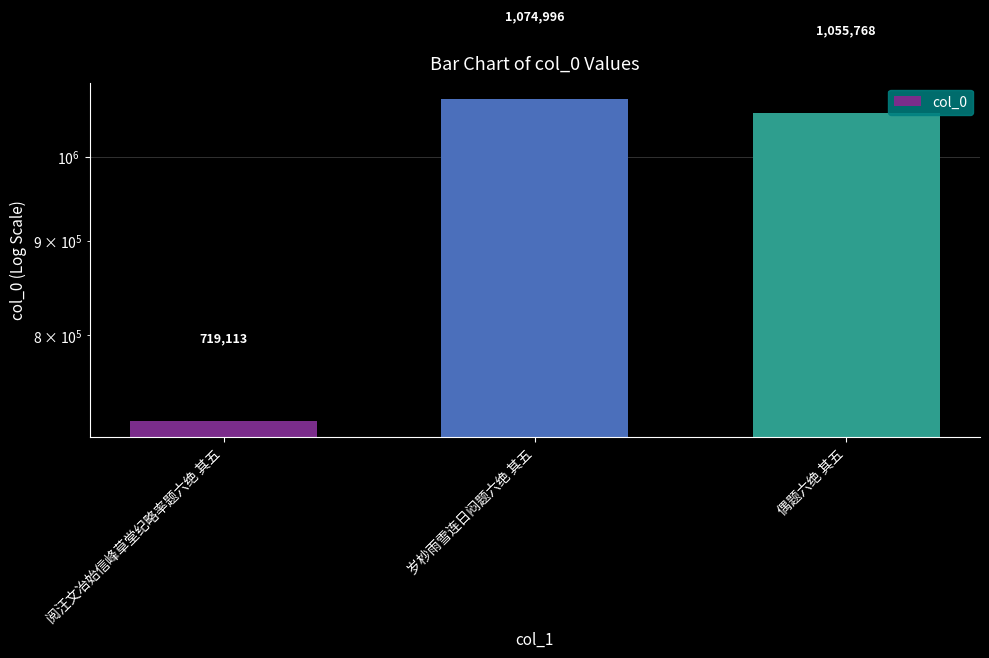

What is the sum of all values?

2849877